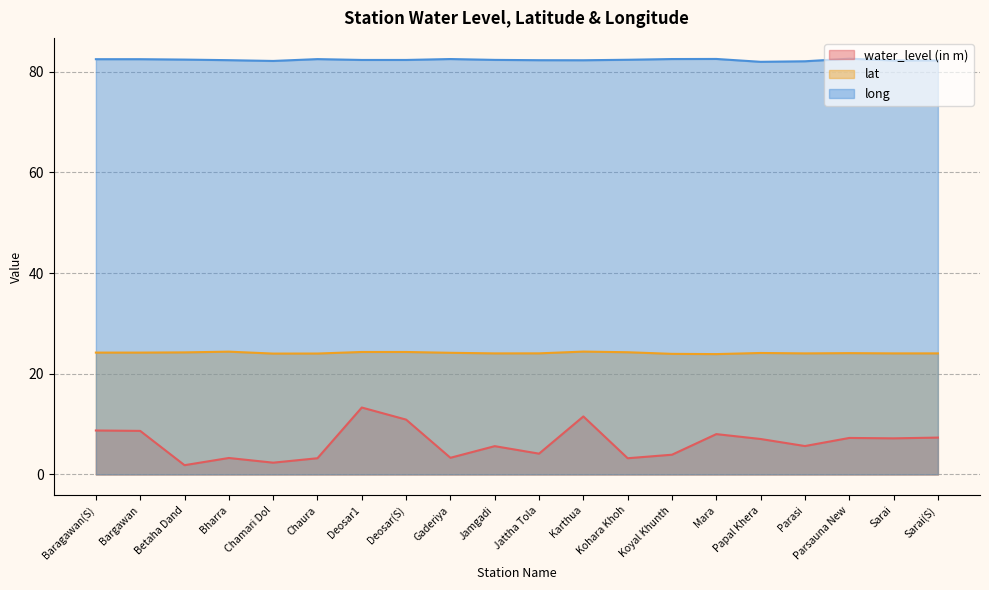

True or false: long and lat cross at least once.

False